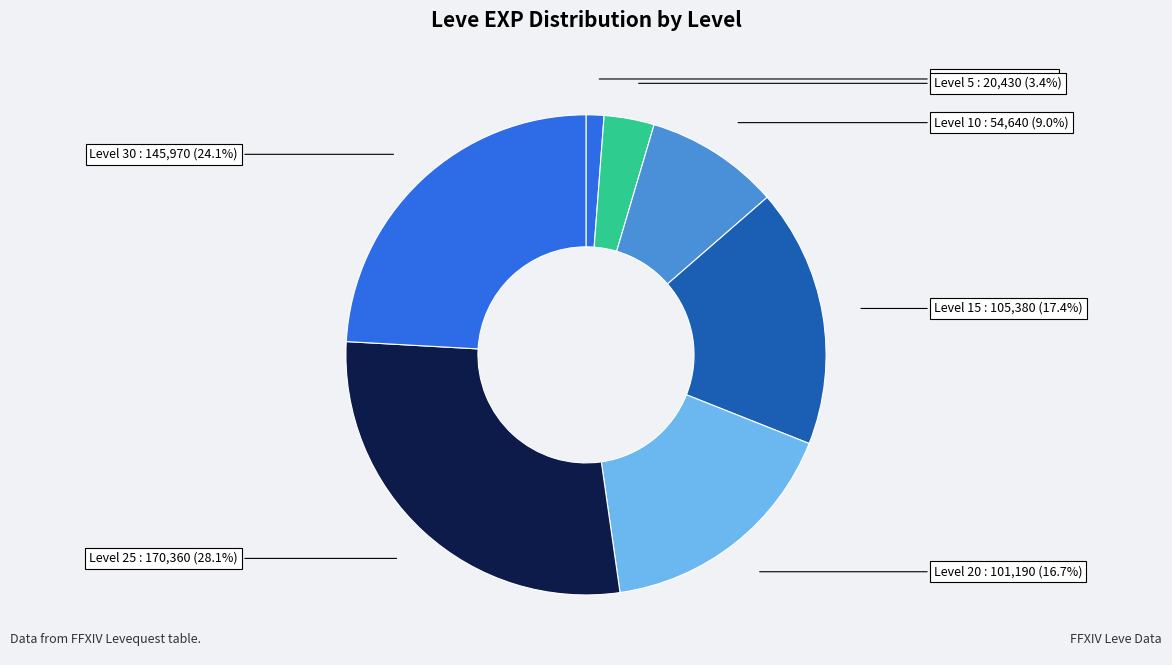

Do Level 10 and Level 1 together represent more than half of the pie?

No